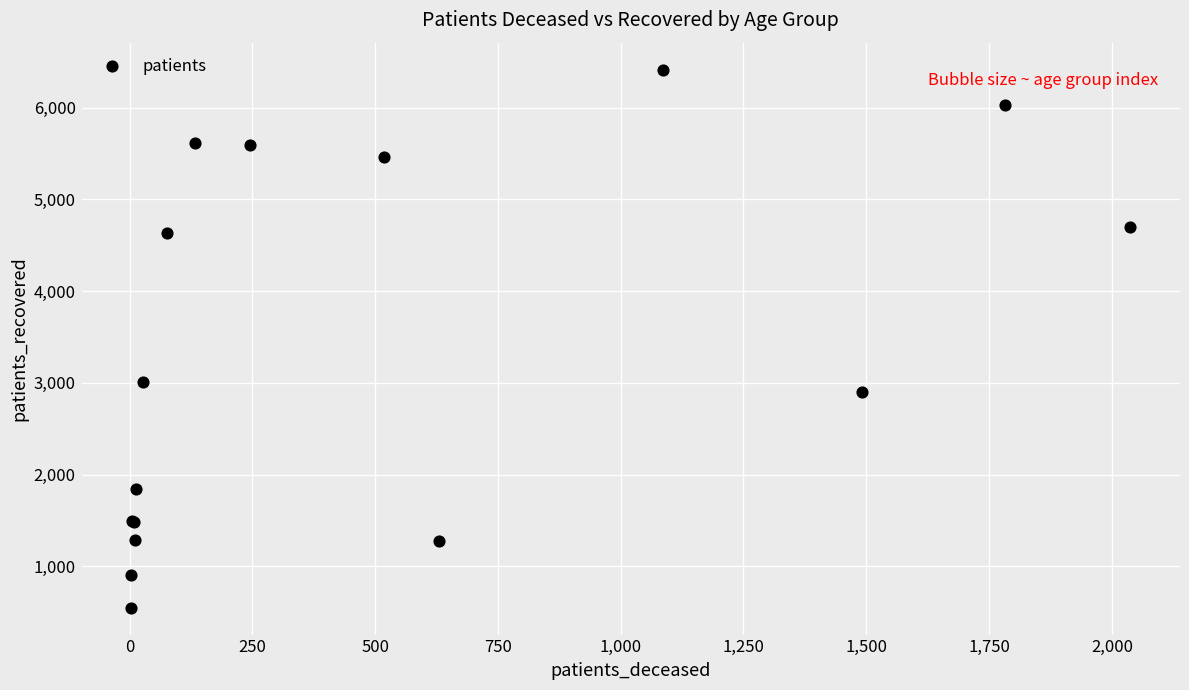

What Y value in the scatter plot is closest to 3482?

3008